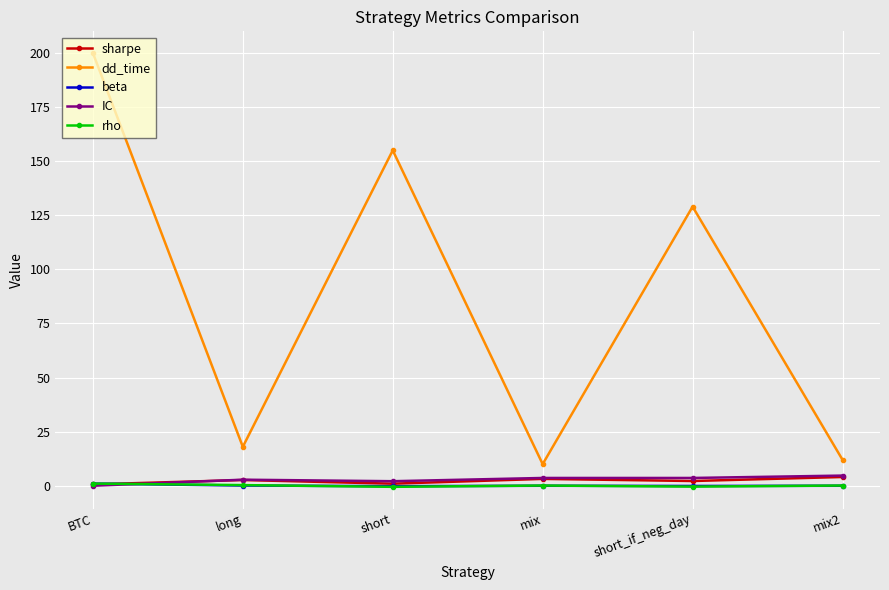

The value of IC at mix2 is 4.7. True or false?

True